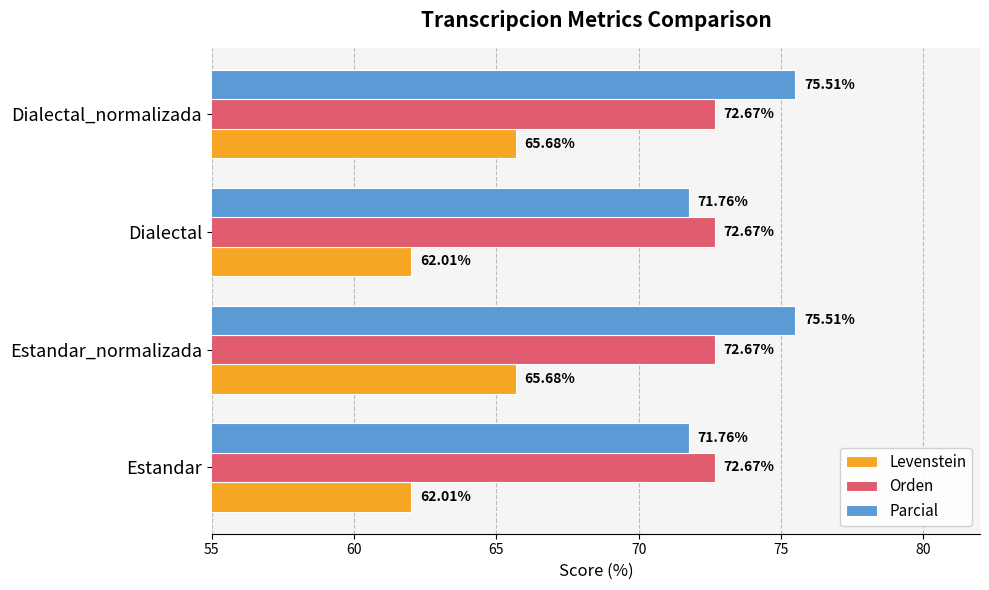

What is the sum of all Parcial values?

294.5